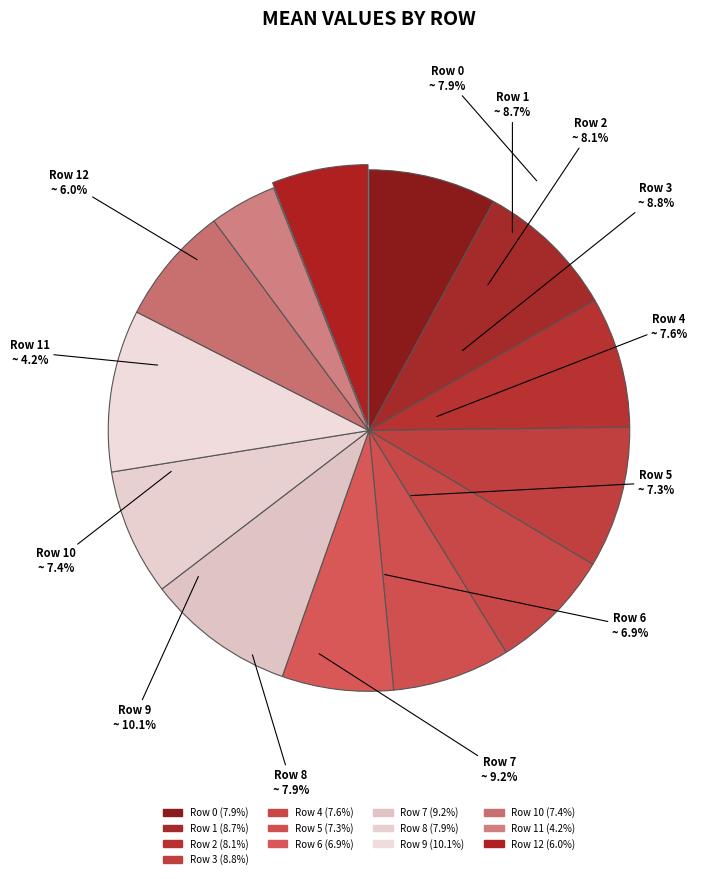

Is it true that Row 4 is 8% of the pie?

True